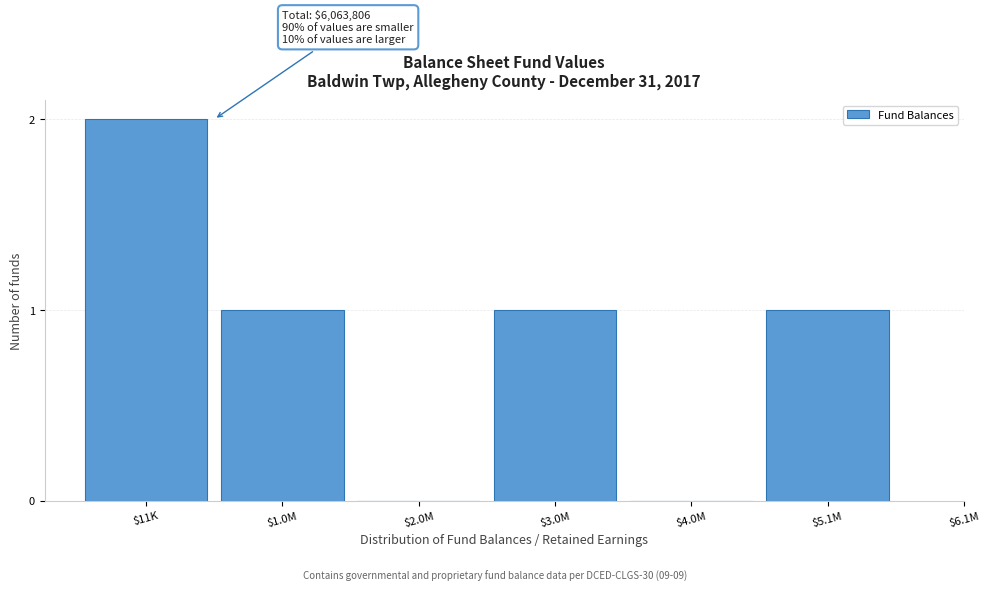

Which category has the highest value across all series?

$11K